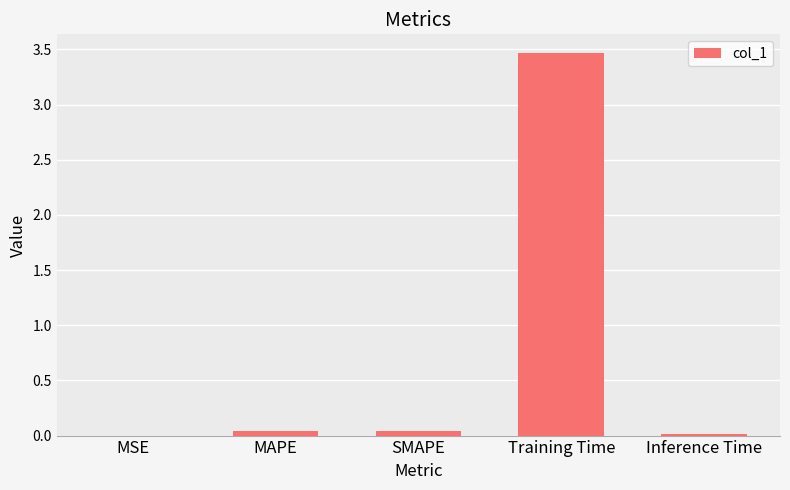

The value at MSE is 0.0. True or false?

True